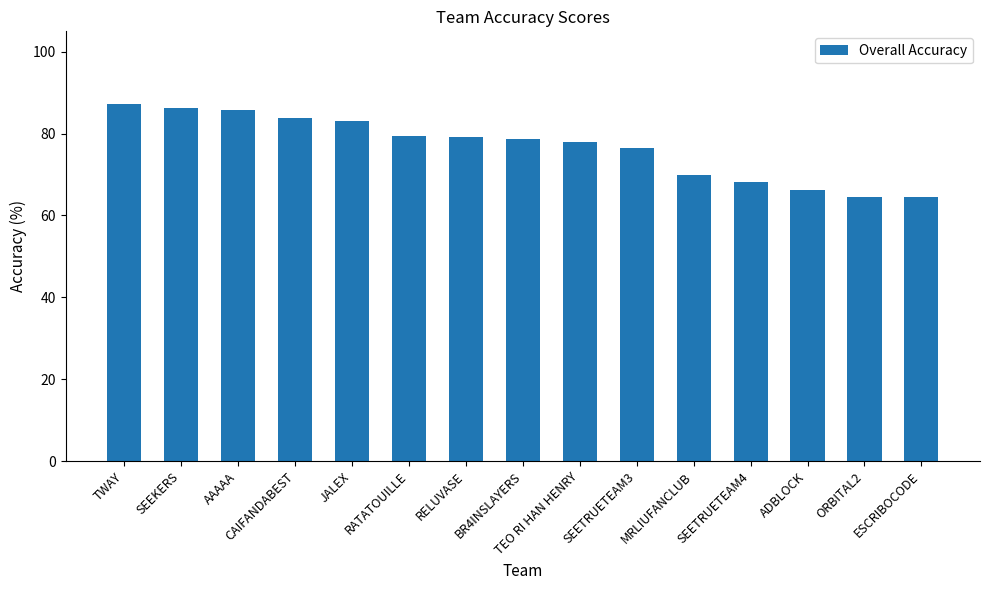

True or false: the data shows 31.8 at ADBLOCK.

False